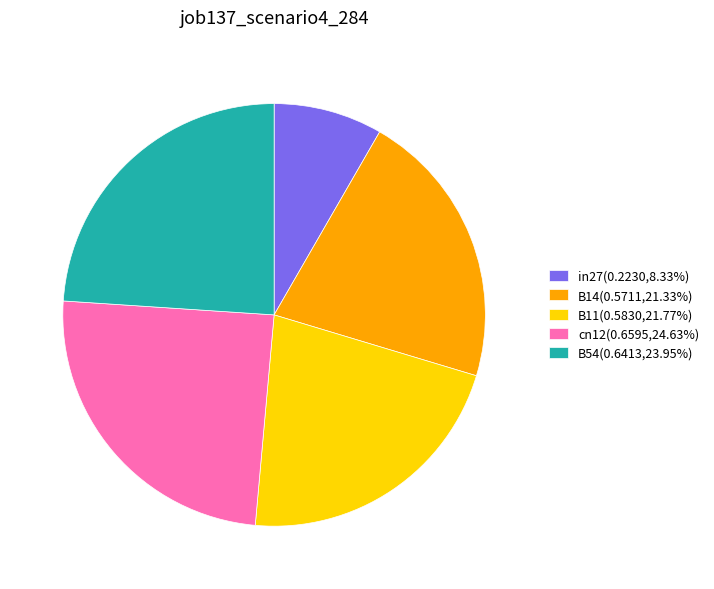

Does cn12 represent more than half of the total?

No